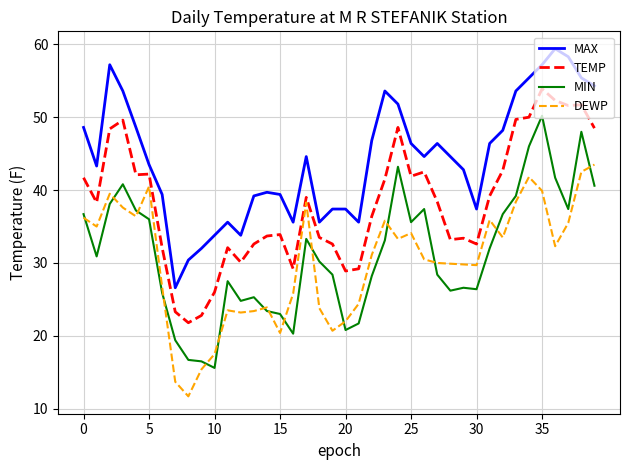

Which series has the largest total across all categories?

MAX